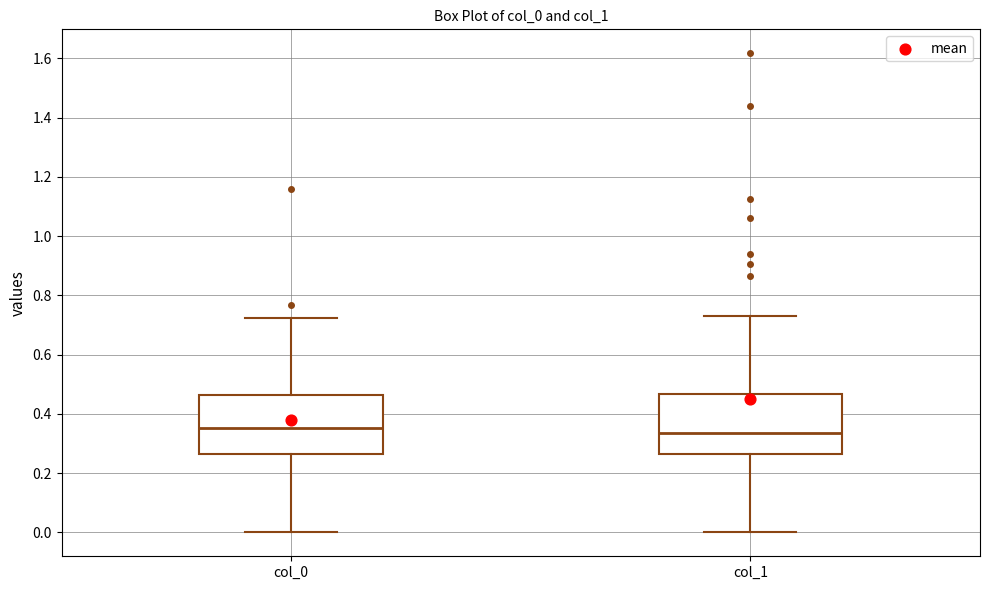

Reading left to right, read every box against the y-axis: the position of its median line, the range the box covers, and the ends of its whiskers. The values are not printed on the chart, so give them approximately, as read against the axis.

col_0: median 0.36, box 0.26 to 0.46, whiskers 0.00 to 0.72
col_1: median 0.34, box 0.26 to 0.46, whiskers 0.00 to 0.74